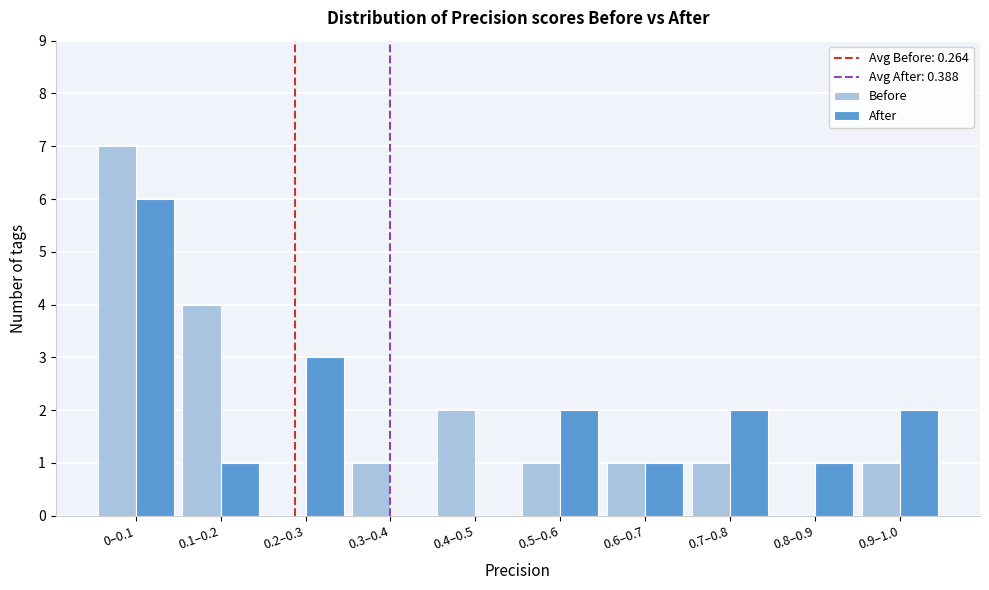

Reading left to right, transcribe all the data shown in this chart.

Before: 0–0.1=7	0.1–0.2=4	0.2–0.3=0	0.3–0.4=1	0.4–0.5=2	0.5–0.6=1	0.6–0.7=1	0.7–0.8=1	0.8–0.9=0	0.9–1.0=1
After: 0–0.1=6	0.1–0.2=1	0.2–0.3=3	0.3–0.4=0	0.4–0.5=0	0.5–0.6=2	0.6–0.7=1	0.7–0.8=2	0.8–0.9=1	0.9–1.0=2